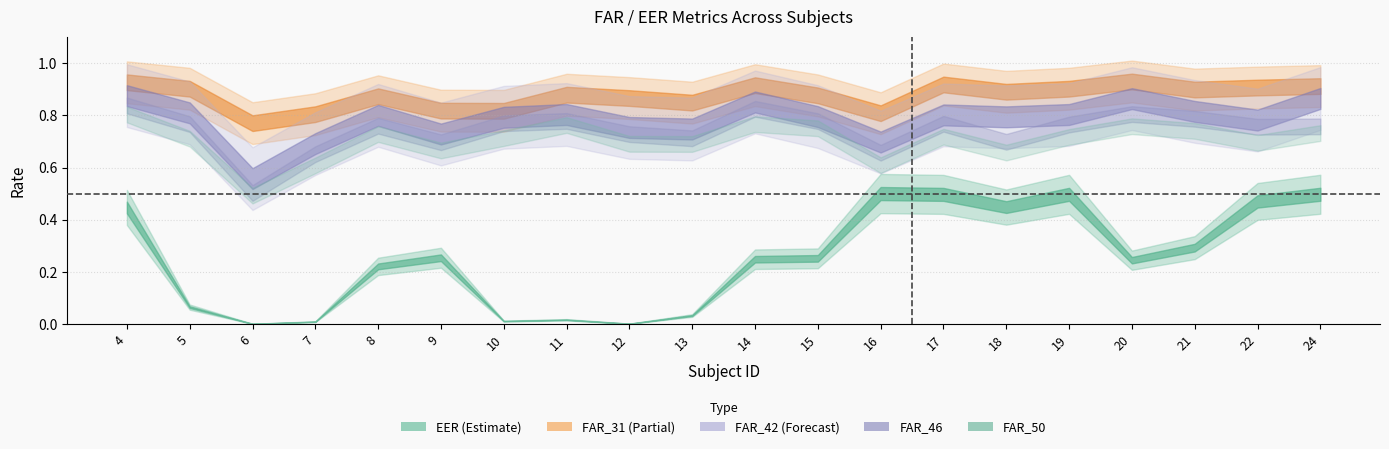

Count the FAR_50 values in the range 0 to 1.

20